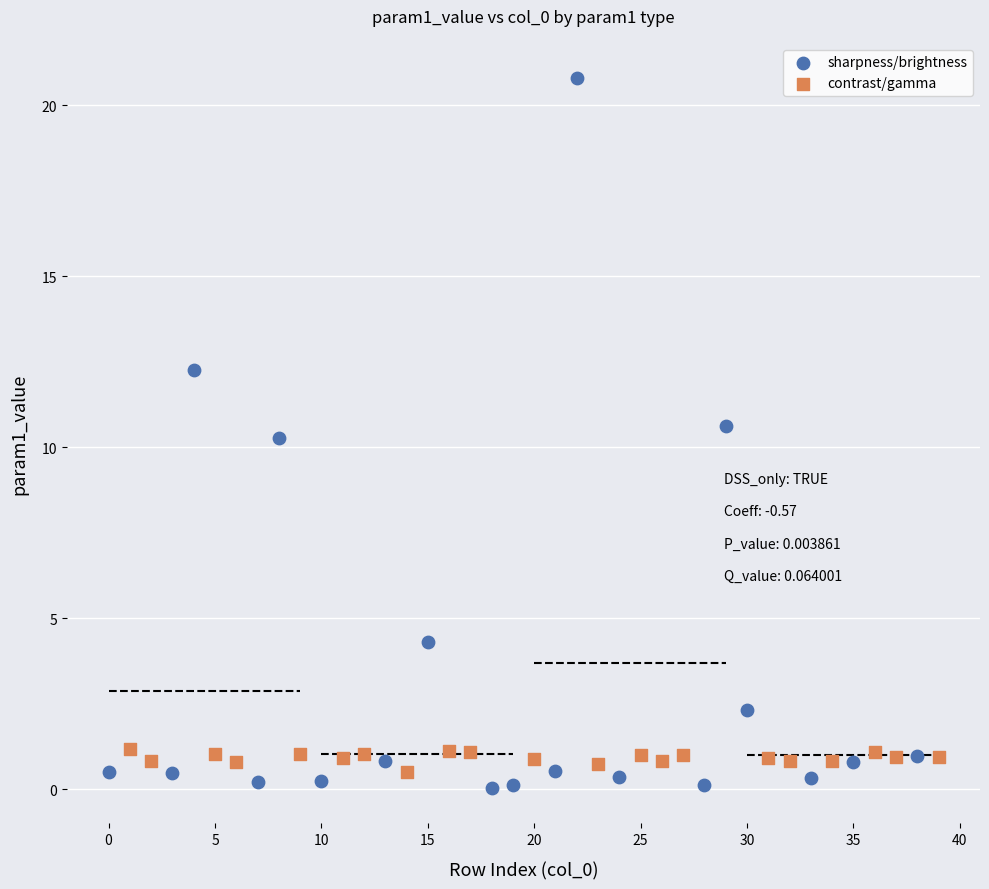

Which series contains the highest Y value?

sharpness/brightness